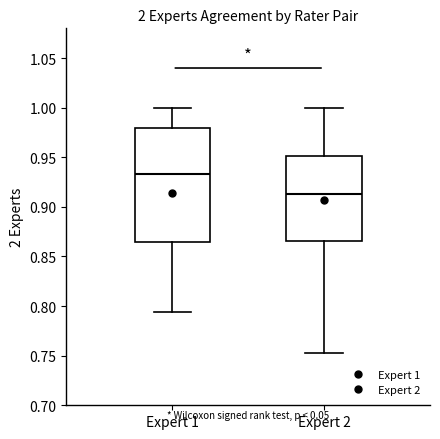

Where is the upper edge of the box for Expert 1 on the y-axis? The values are not printed on the chart, so give them approximately, as read against the axis.

0.980